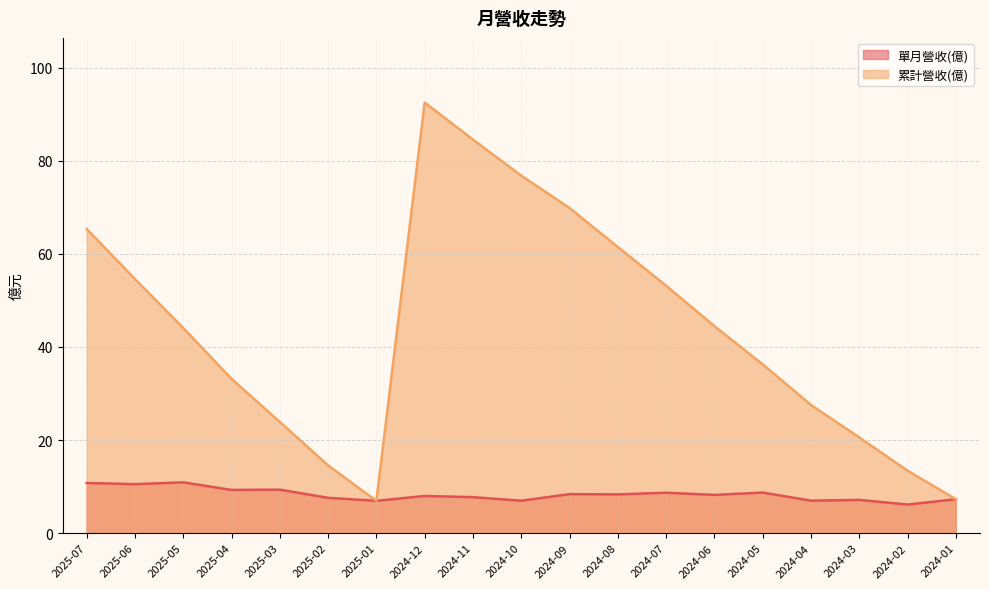

What value does the 累計營收(億) series have at 2024-12?

92.5